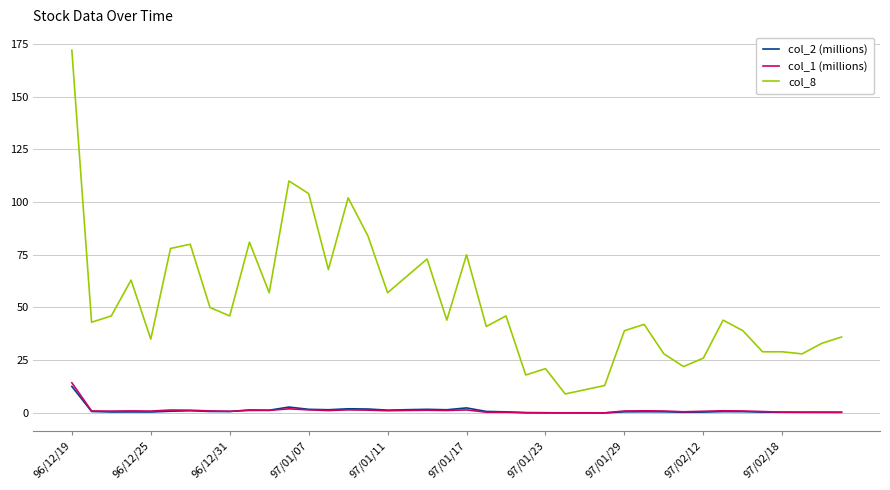

What is the lowest value of the col_8 series?

9.0